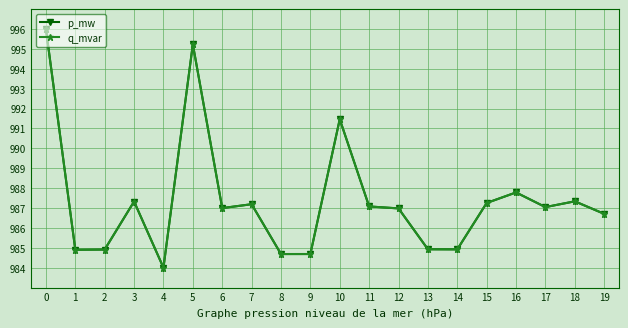

What is the value of the p_mw point at the 5th from the left?

984.0